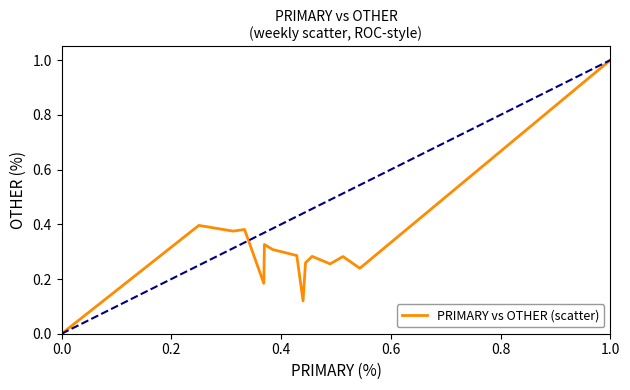

What is the maximum value shown in the chart?

1.0